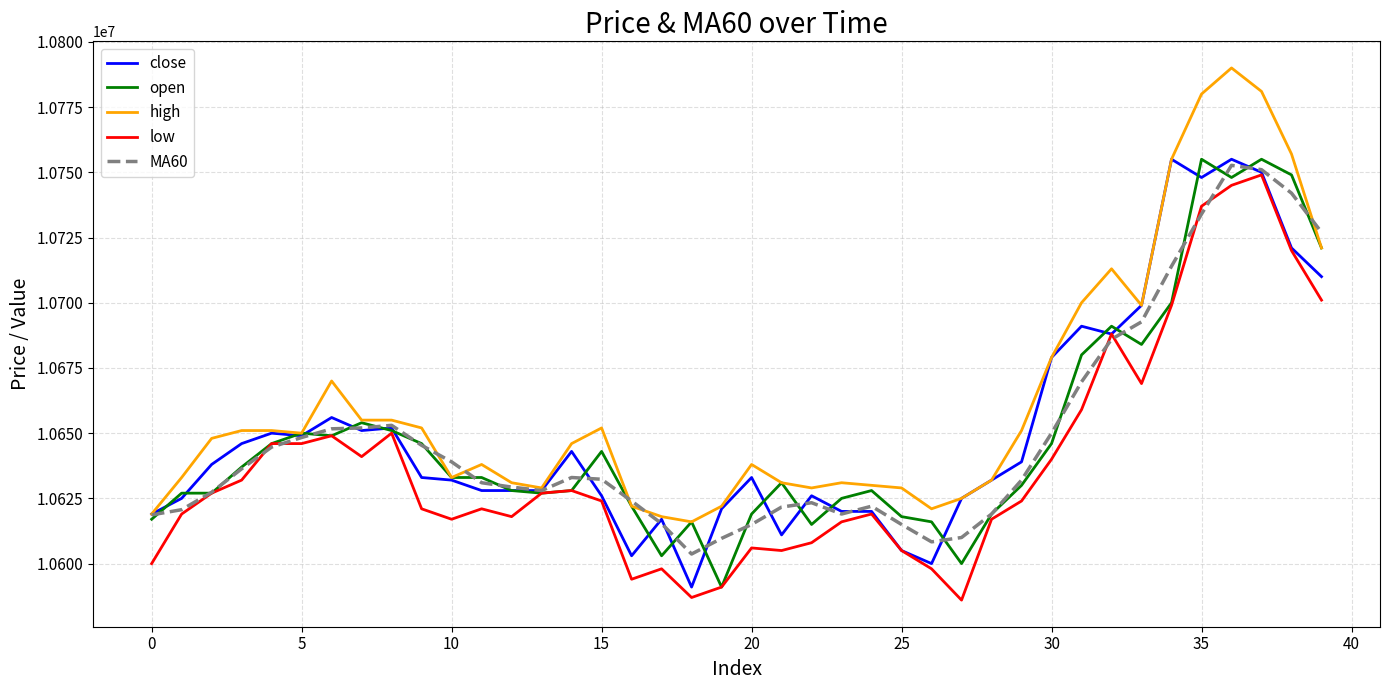

What is the maximum value shown in the chart?

10790000.0